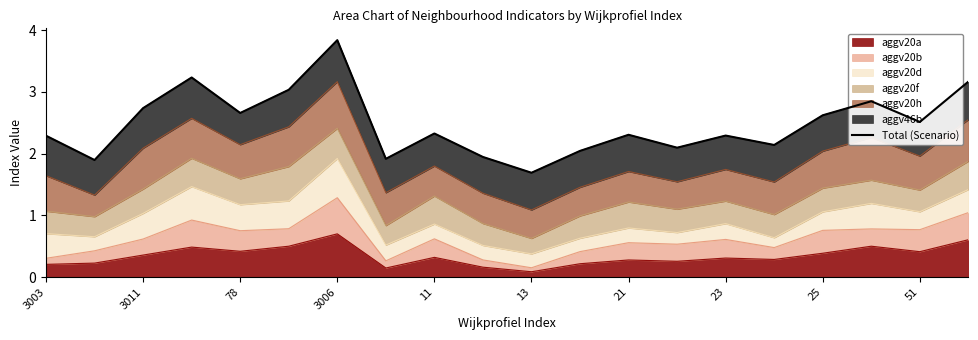

Does the chart have visible grid lines?

No